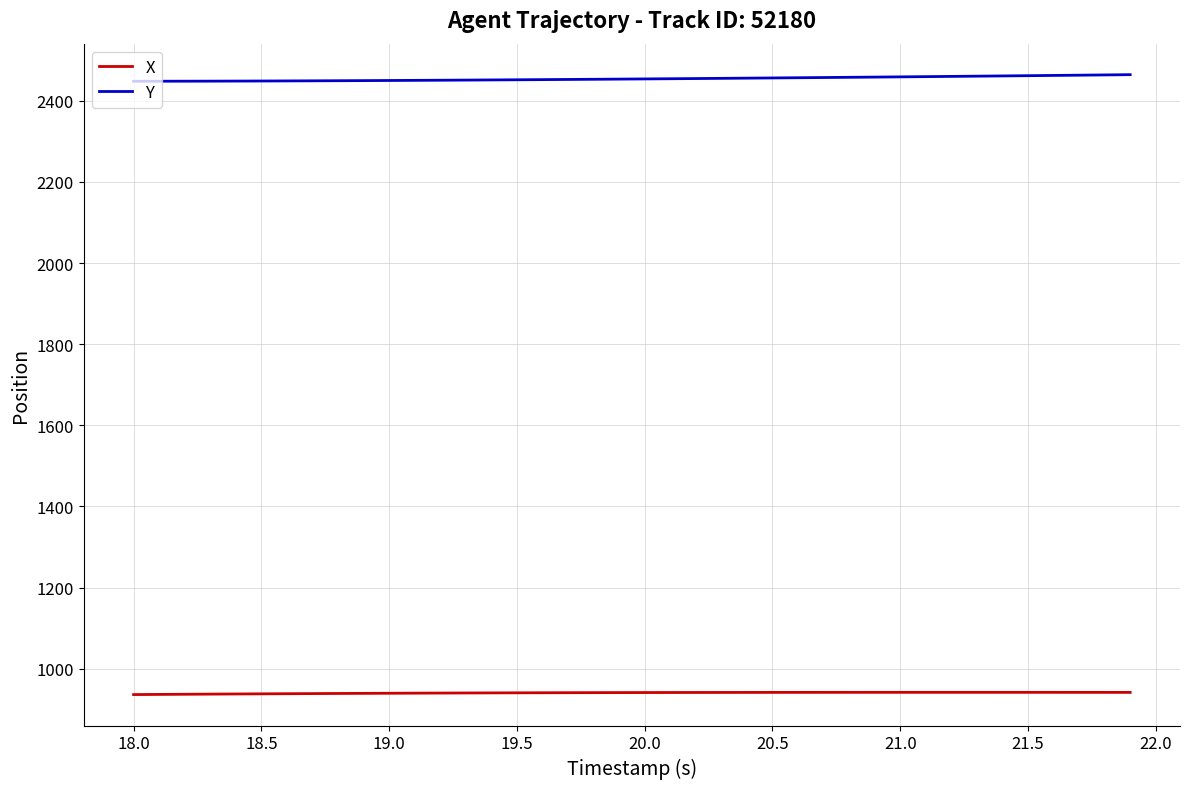

What is the lowest value of the Y series?

2448.2